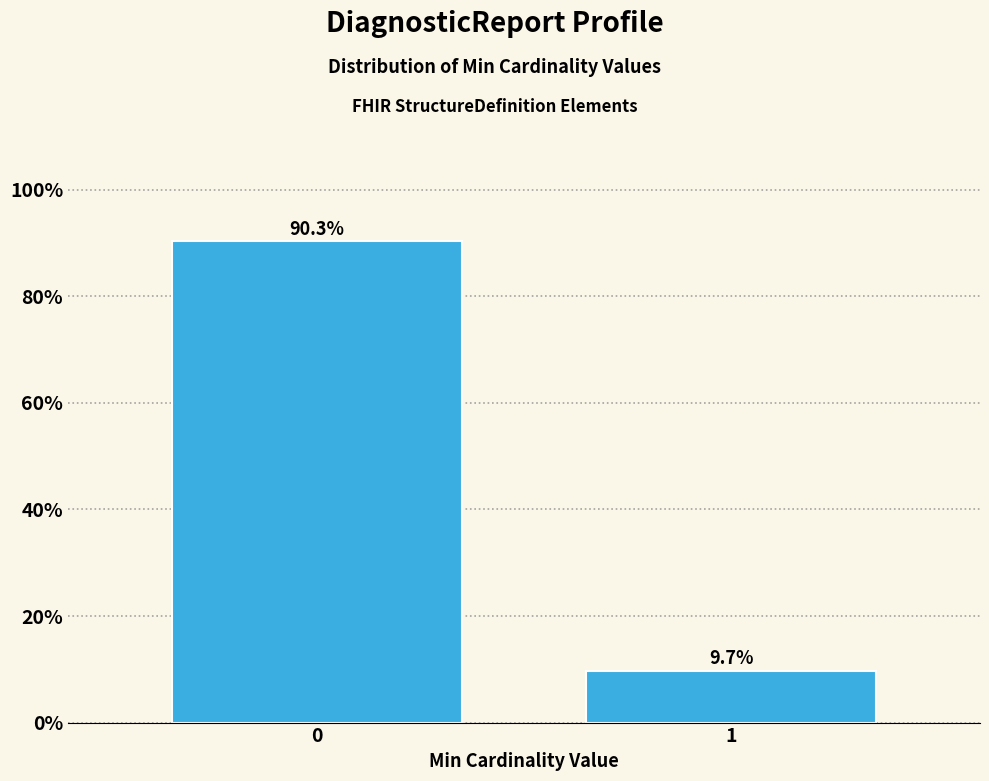

Reading right to left, transcribe all the data shown in this chart.

9.7	90.3